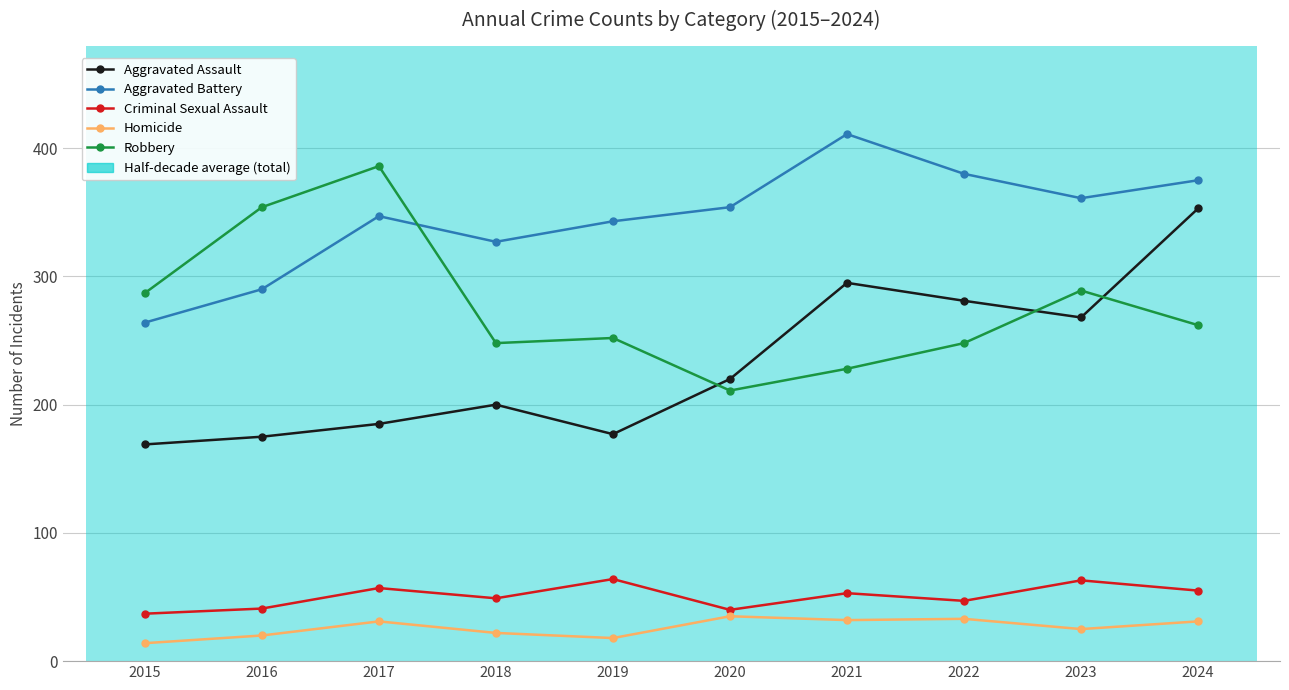

At which label does Homicide first exceed 31?

2020